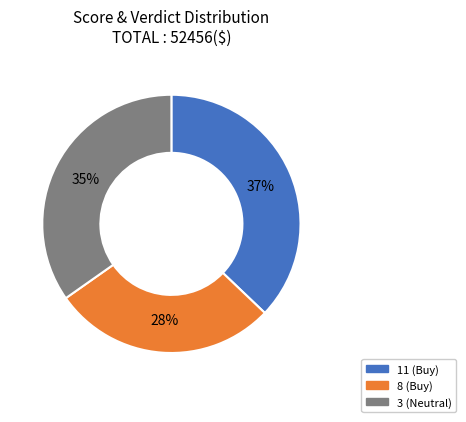

To the nearest percent, what portion does 11 (Buy) represent?

37%